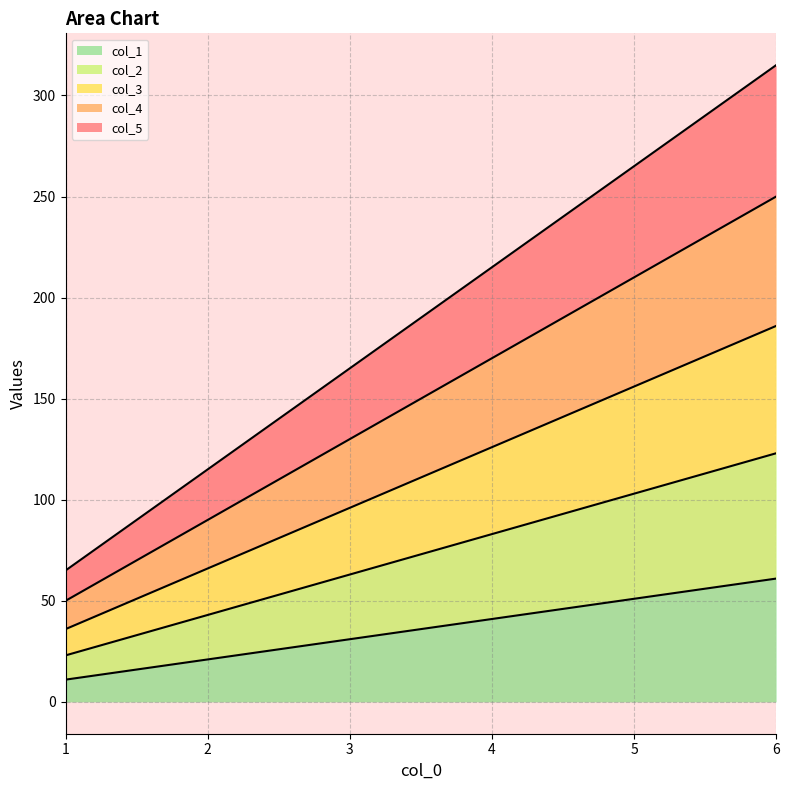

True or false: col_1 has more than 0 points higher than both neighbors.

False